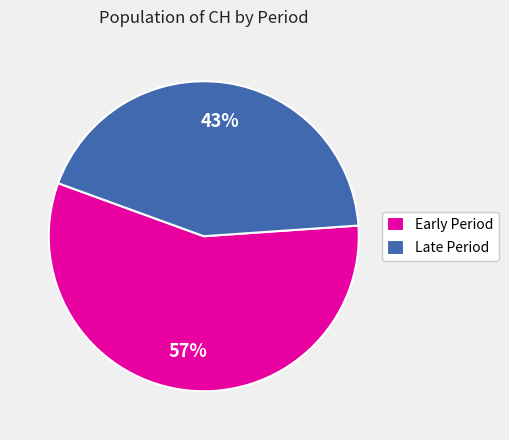

Is there any slice that represents more than half of the pie?

Yes